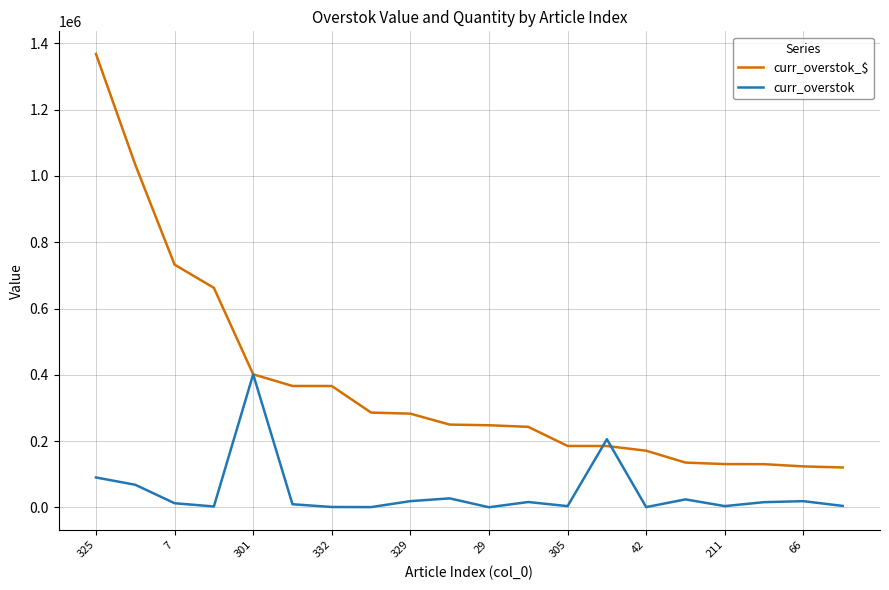

What is the minimum value for curr_overstok_$?

120279.4